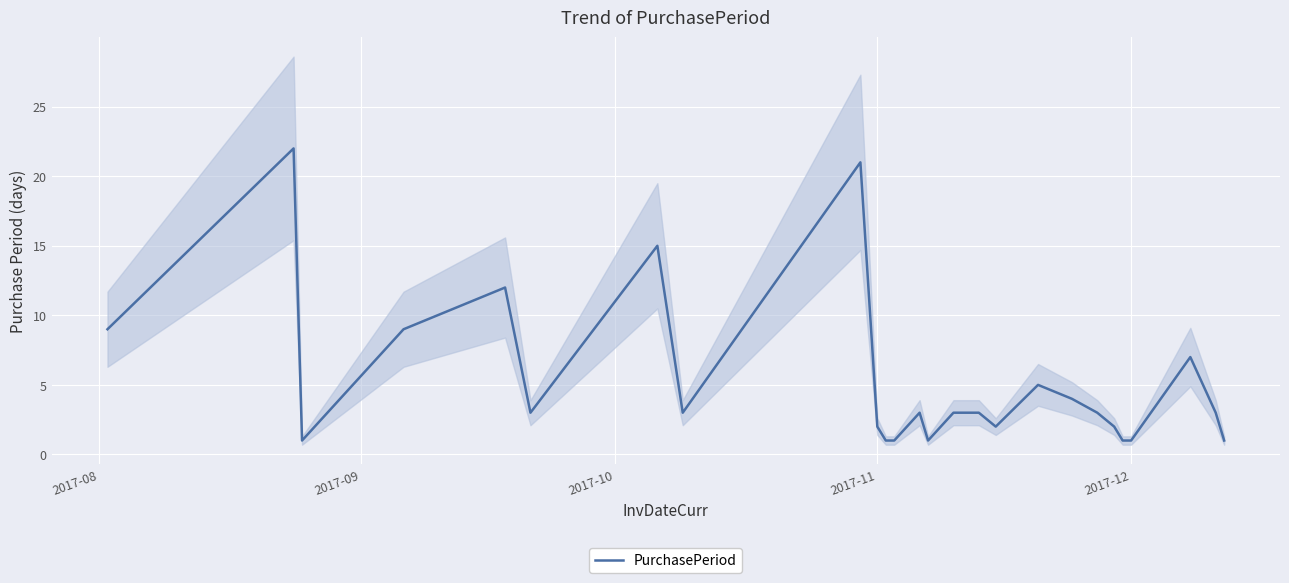

How many points are lower than both their immediate neighbors (excluding endpoints)?

5